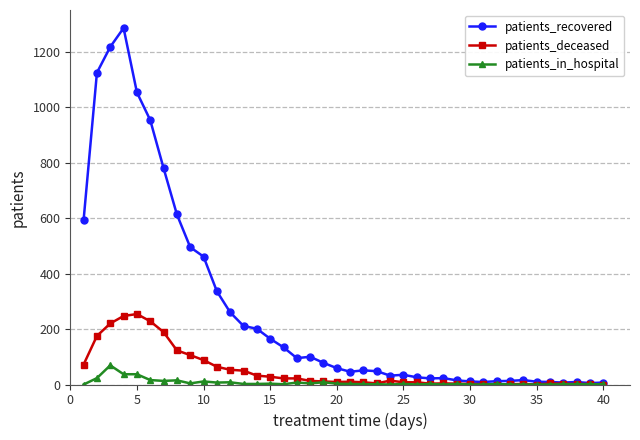

What is the maximum value shown in the chart?

1285